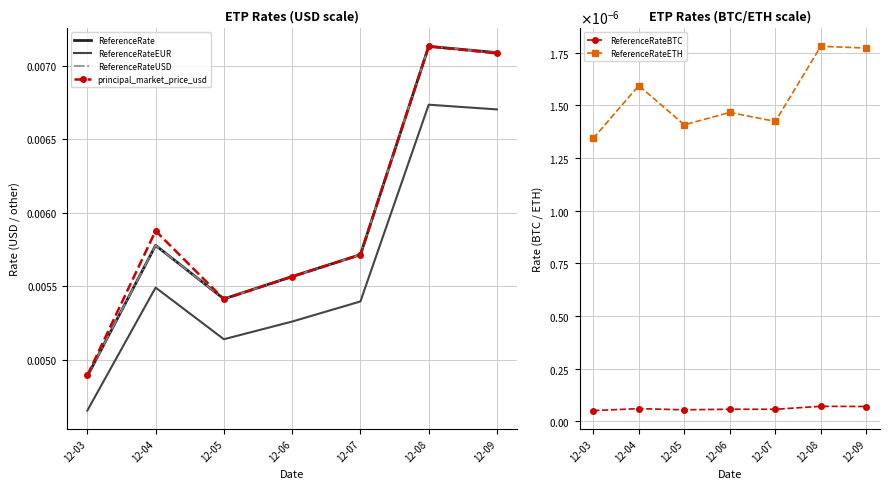

Is this an area chart (filled region under the line)?

No